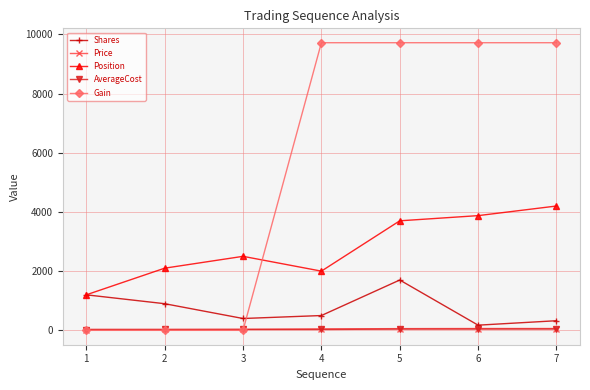

What are all the series names shown in the legend?

Shares, Price, Position, AverageCost, Gain